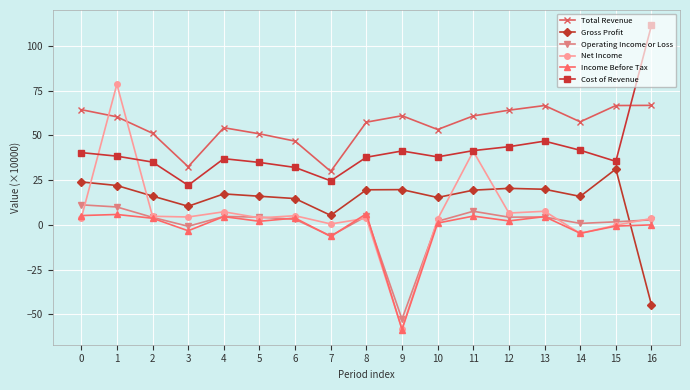

List the series in order of their peak value, lowest first.

Income Before Tax, Operating Income or Loss, Gross Profit, Total Revenue, Net Income, Cost of Revenue